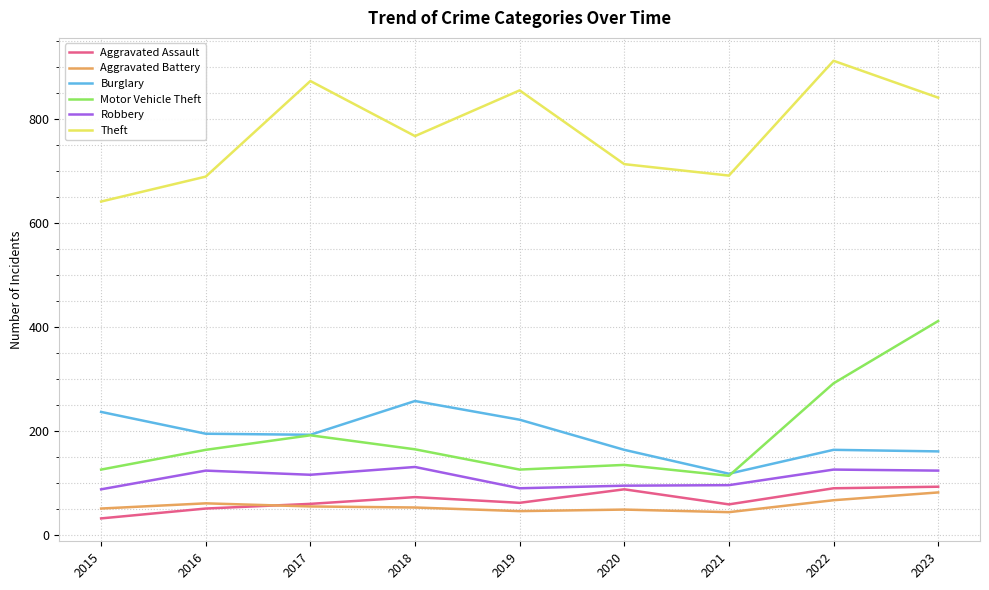

What is the spread (max minus min) of values at 2017?

819